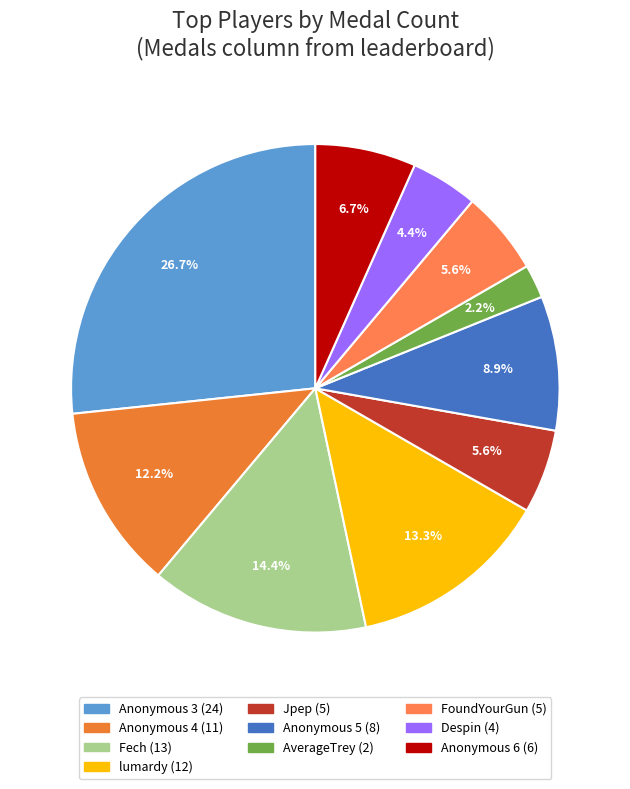

Is lumardy the majority of the pie?

No